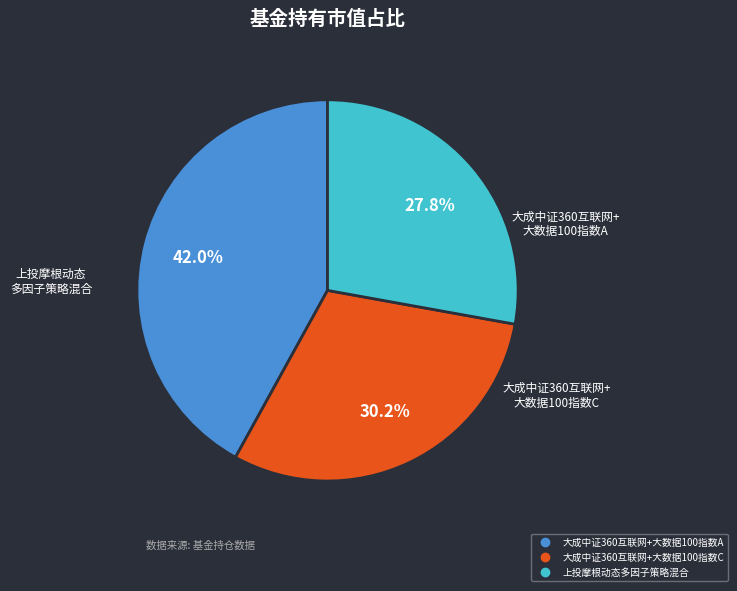

Does 大成中证360互联网+大数据100指数C represent more than half of the total?

No